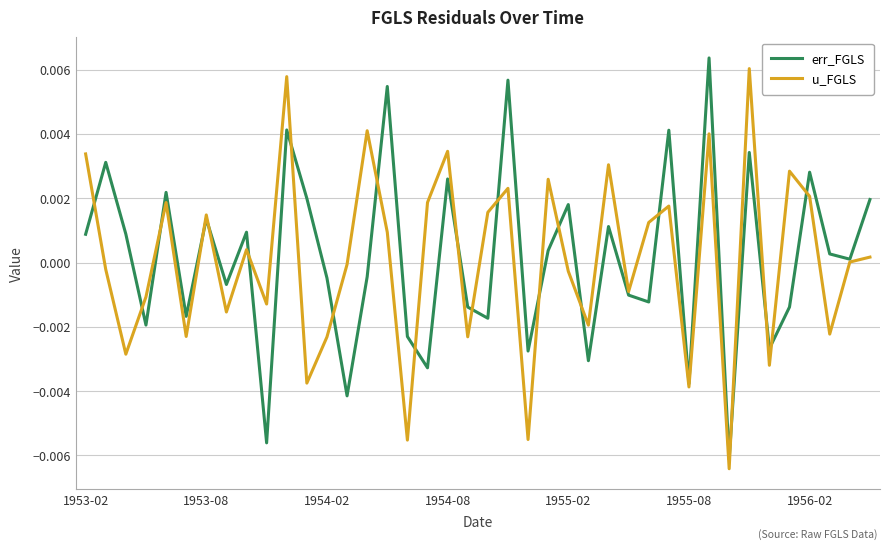

What are all the series names shown in the legend?

err_FGLS, u_FGLS